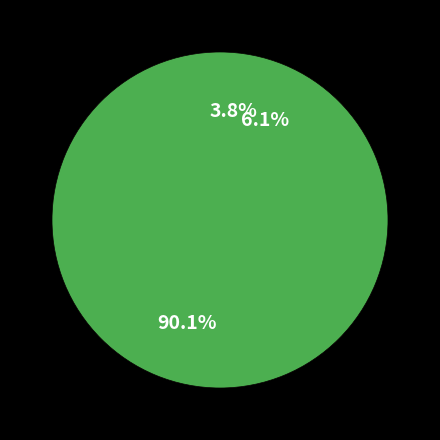

Does any single category account for the majority?

Yes